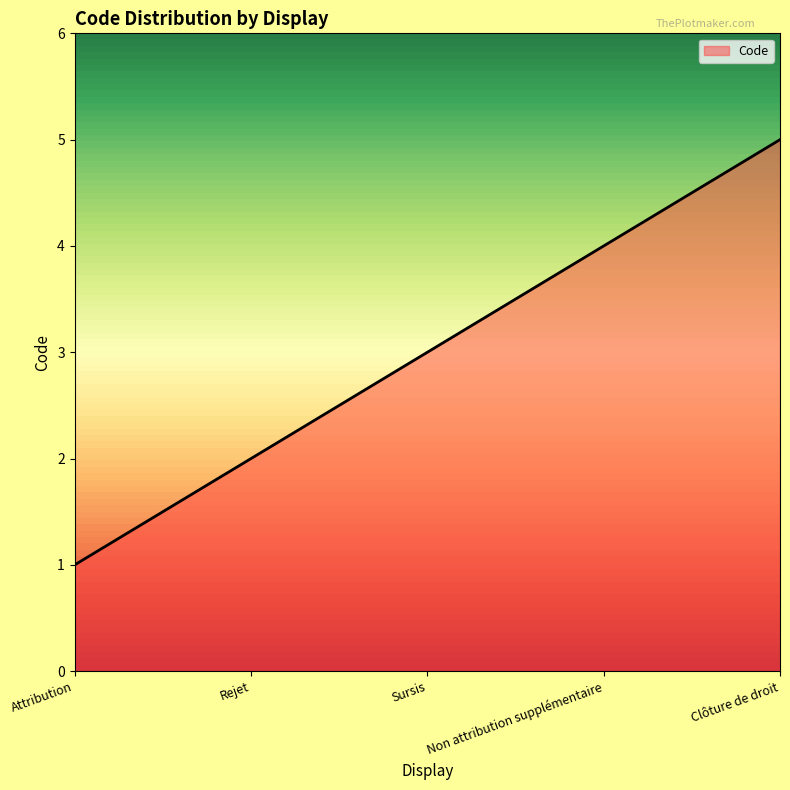

What is the difference between the maximum and second lowest values?

3